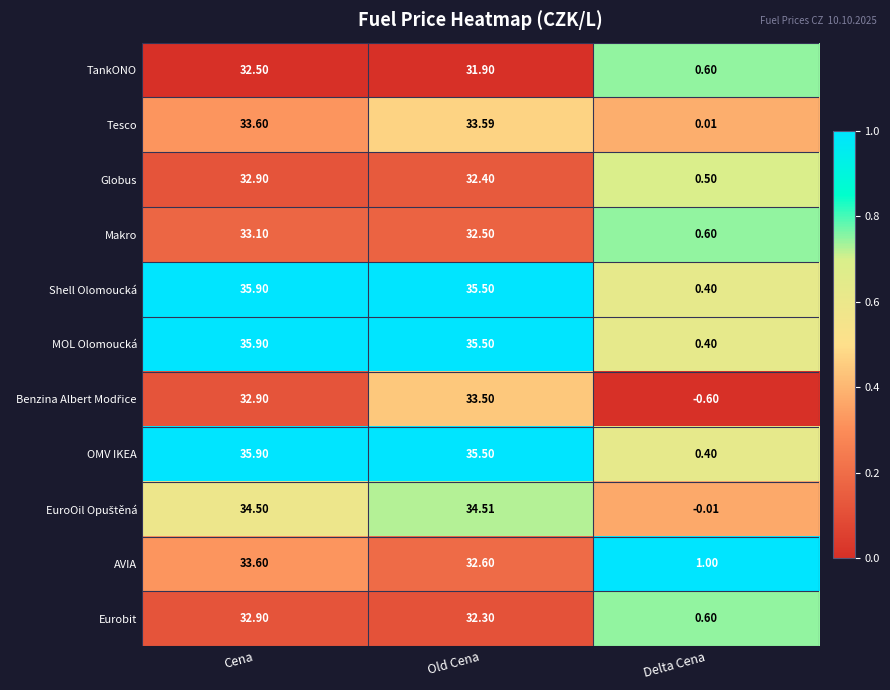

At which category does the chart reach its peak across all series?

Cena